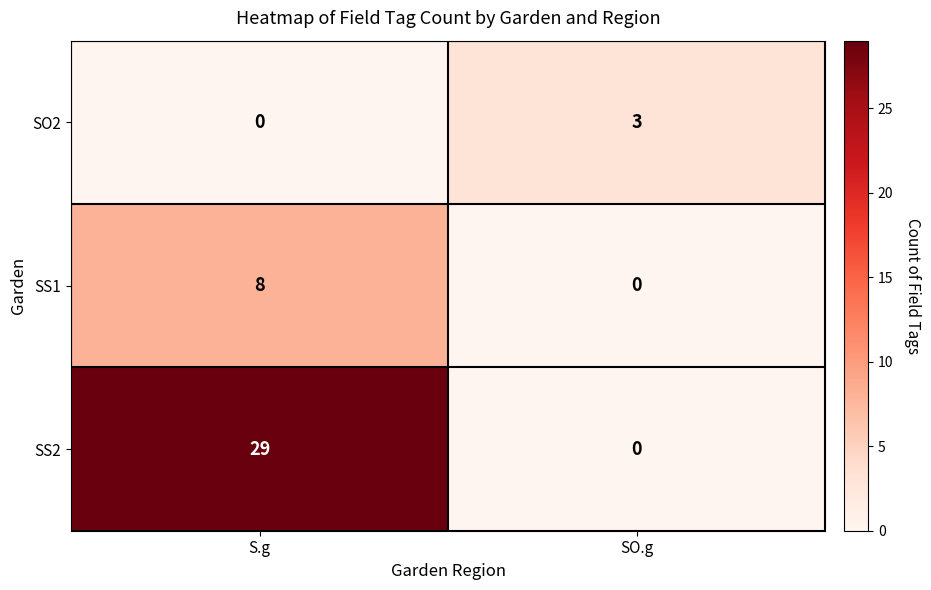

Rank the series by their maximum value, from lowest to highest.

SO2, SS1, SS2